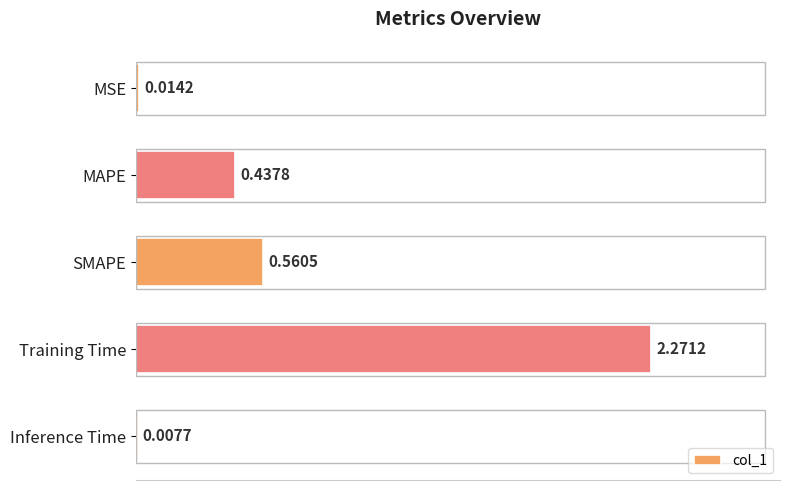

Which category has the highest value across all series?

Training Time